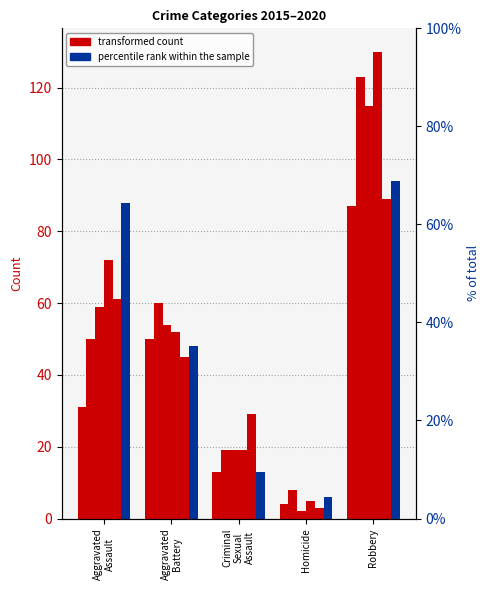

What is the label of the 1st bar from the right?

Robbery